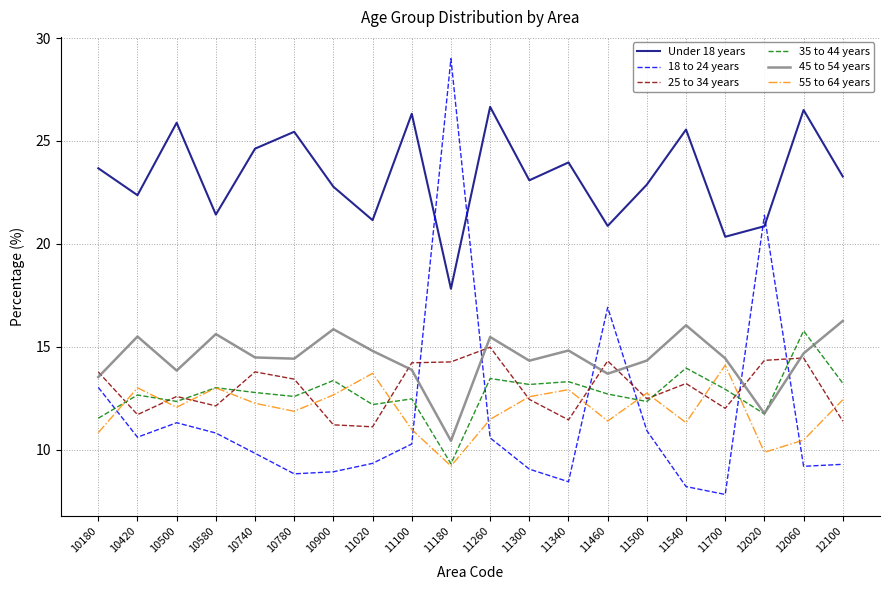

Does the chart display data point markers on the line(s)?

No